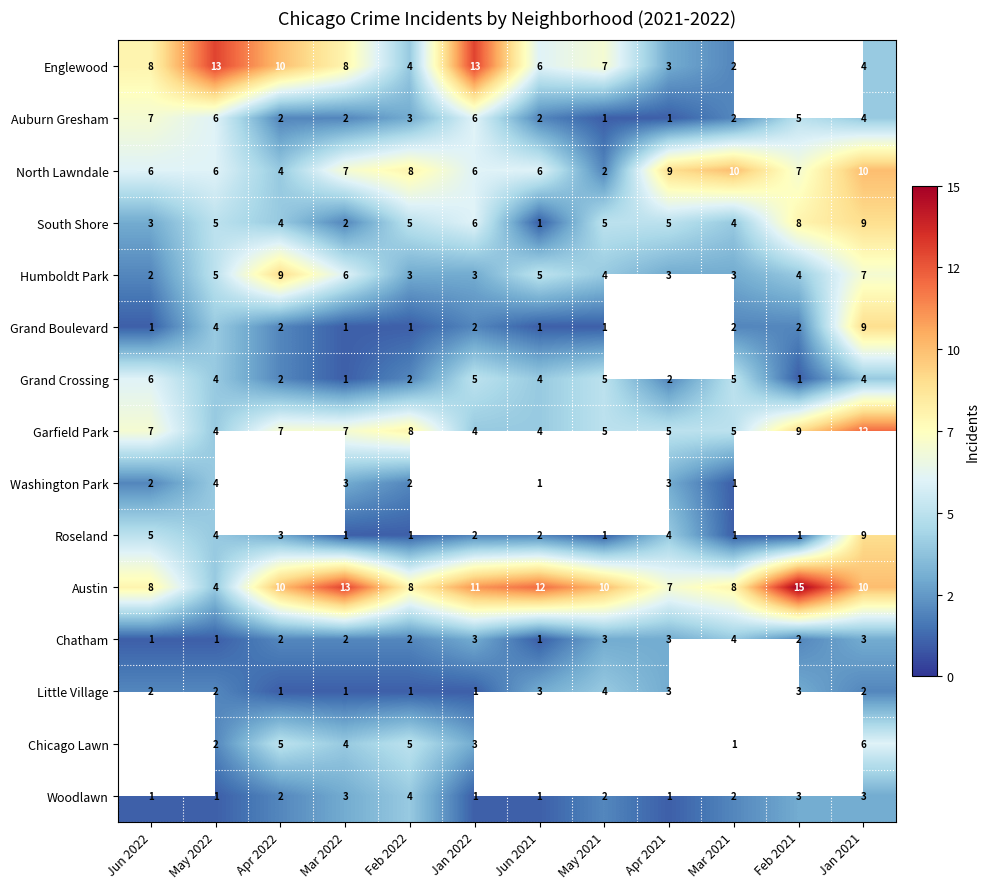

What is the difference between the maximum and minimum values in the Austin series?

11